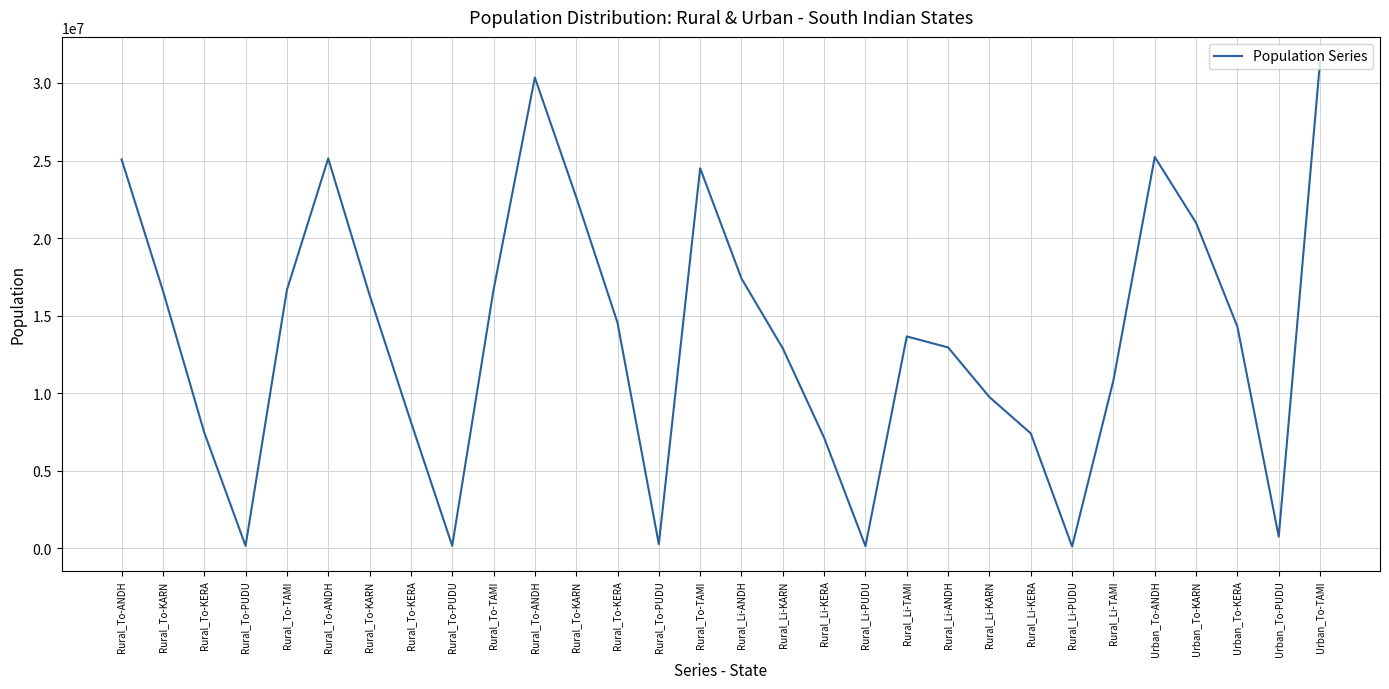

Is this an area chart (filled region under the line)?

No